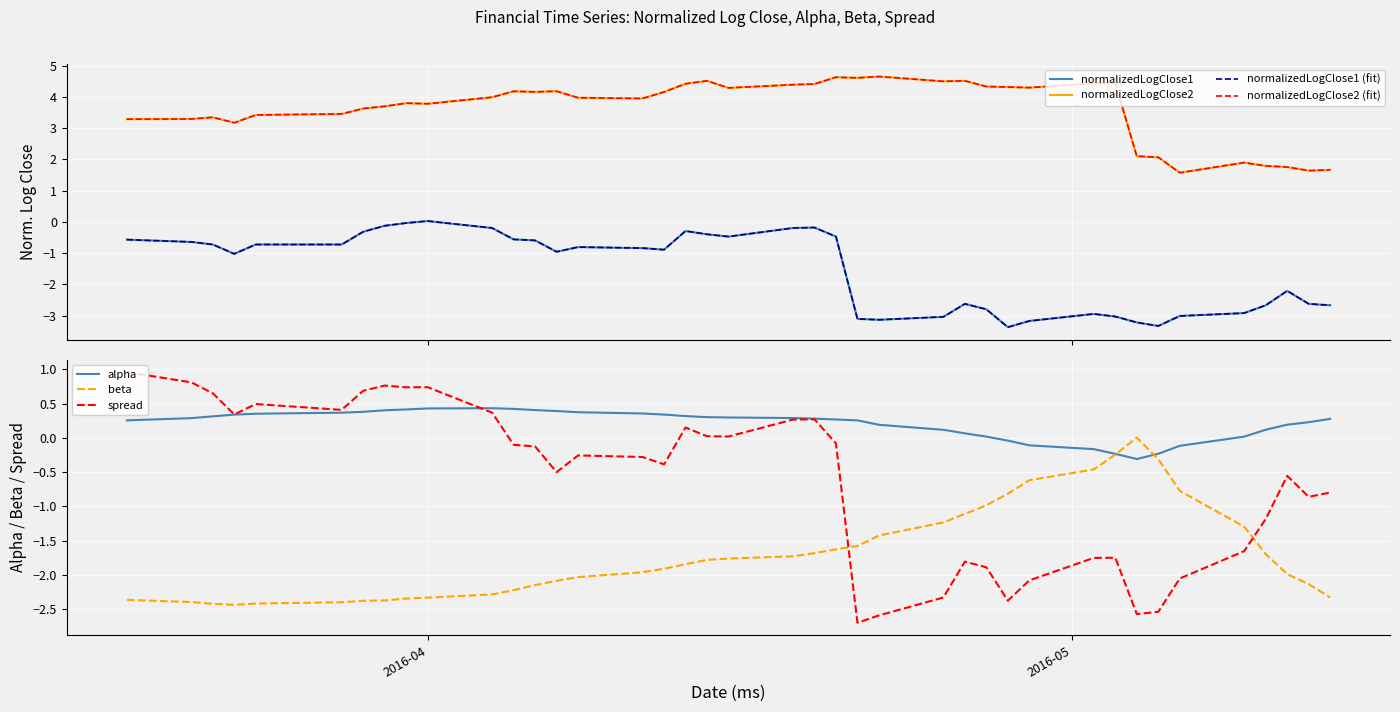

What is the minimum value for beta?

-2.4